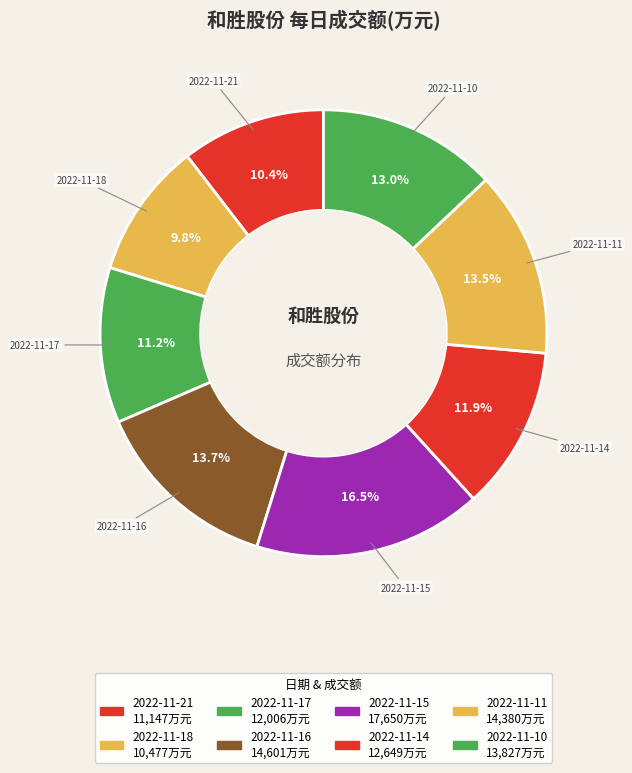

How many slices are in this pie chart?

8